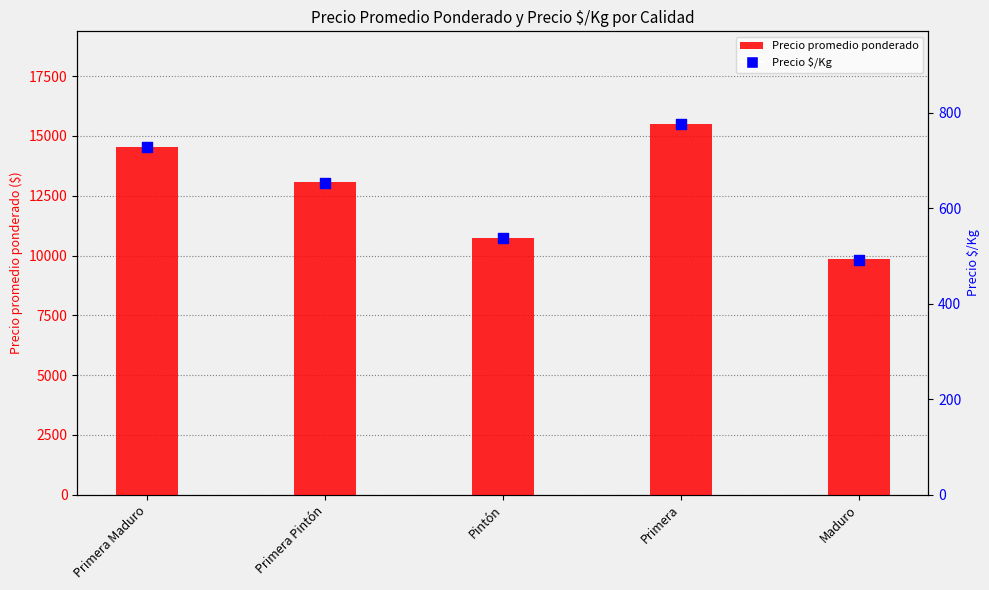

What are all the series names shown in the legend?

Precio promedio ponderado, Precio $/Kg